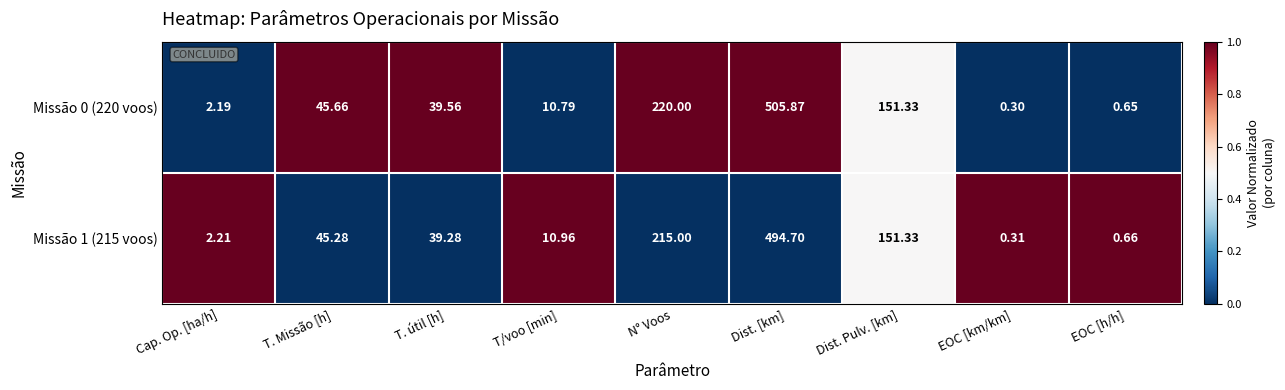

What is the spread (max minus min) of values at N° Voos?

5.0